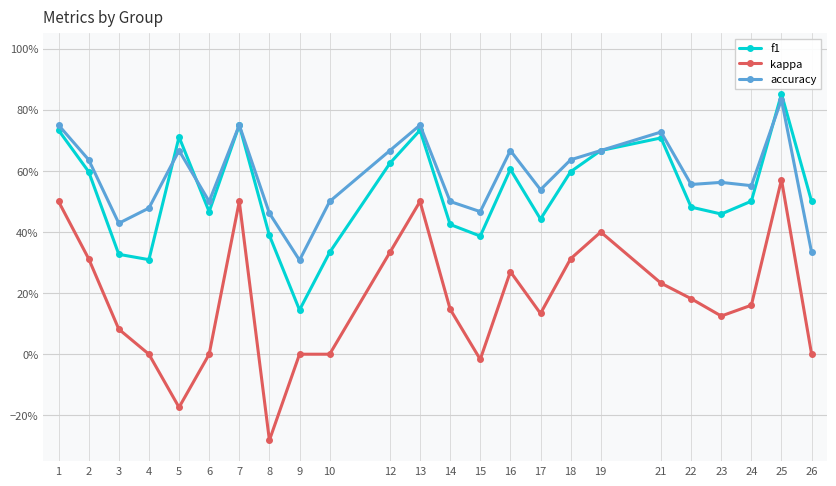

What is the value of the accuracy point at the 17th from the left?

0.6